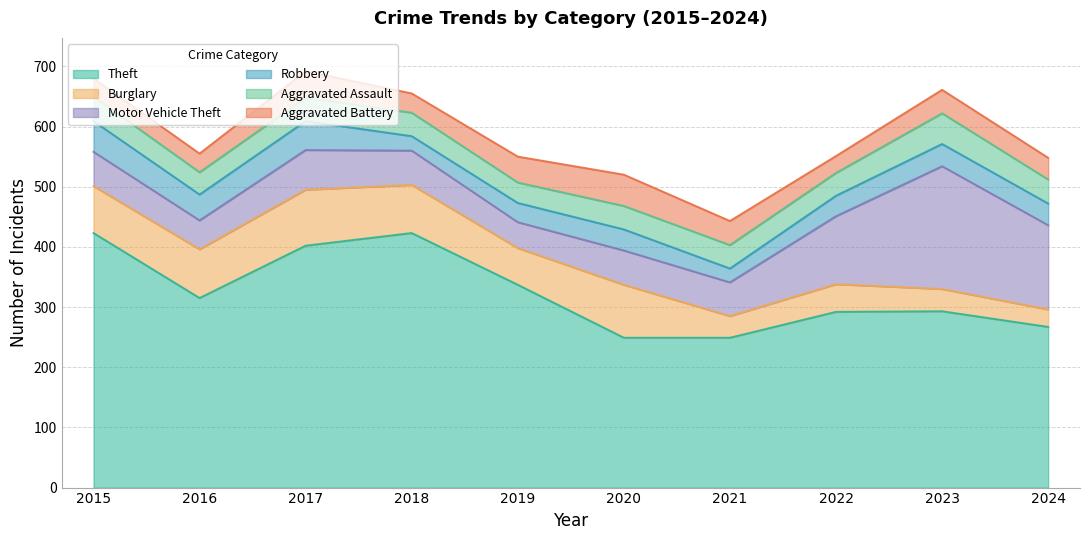

What is the difference between the Aggravated Assault values at 2019 and 2023?

17